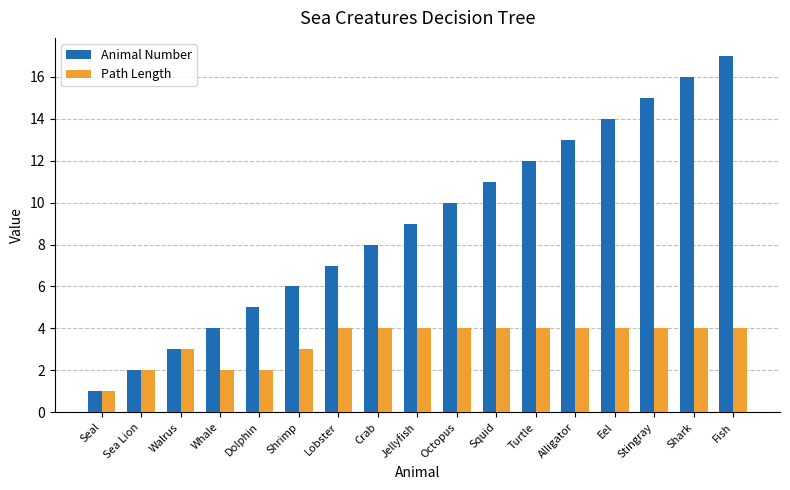

True or false: Path Length has a value of 2 at Sea Lion.

True